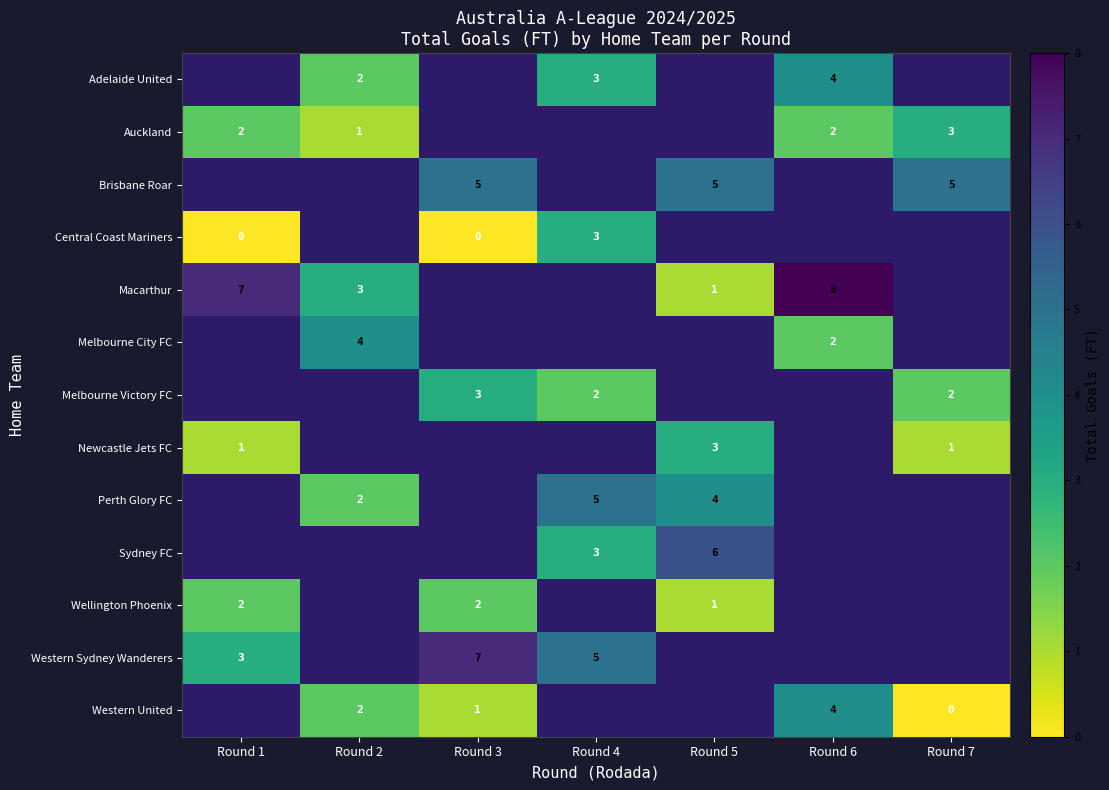

Is it true that Macarthur equals 2 at Round 2?

False